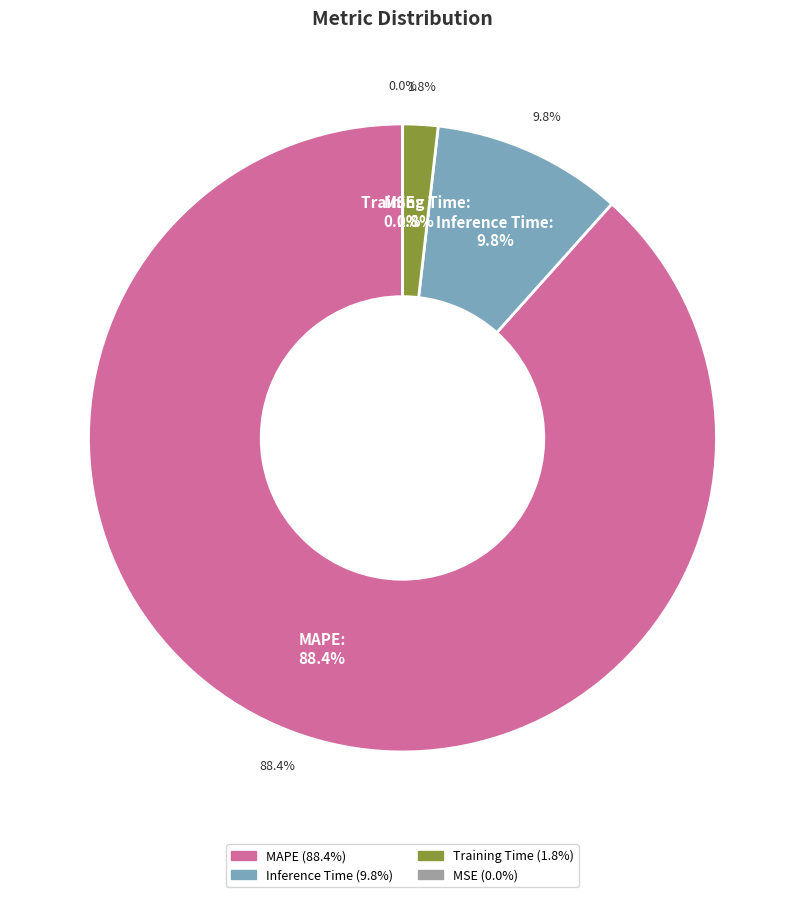

True or false: MSE accounts for 1% of the total.

False